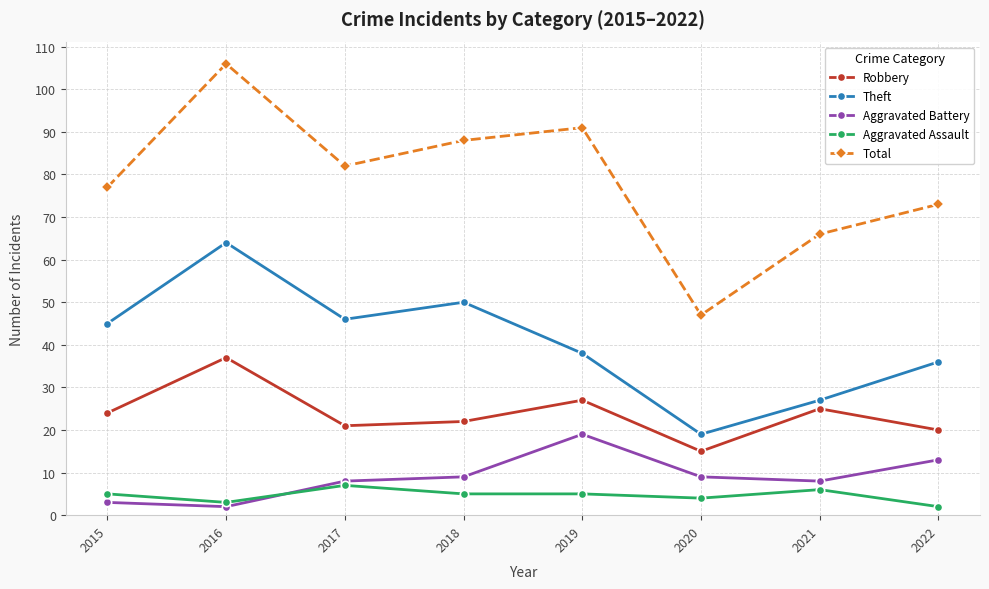

Read the Aggravated Assault value at 2020.

4